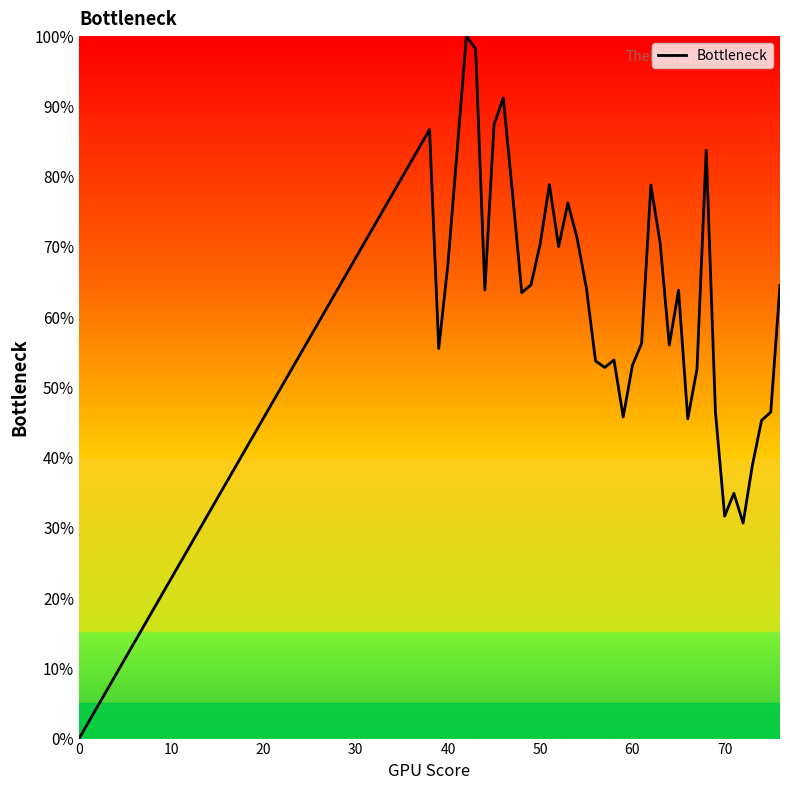

What is the maximum value shown in the chart?

100.0